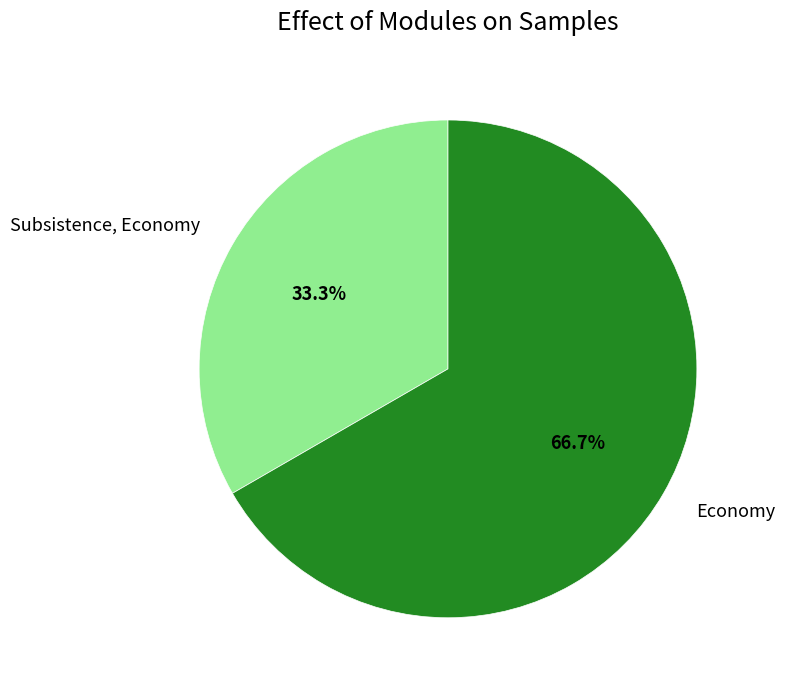

Is it true that Subsistence, Economy is 33% of the pie?

True